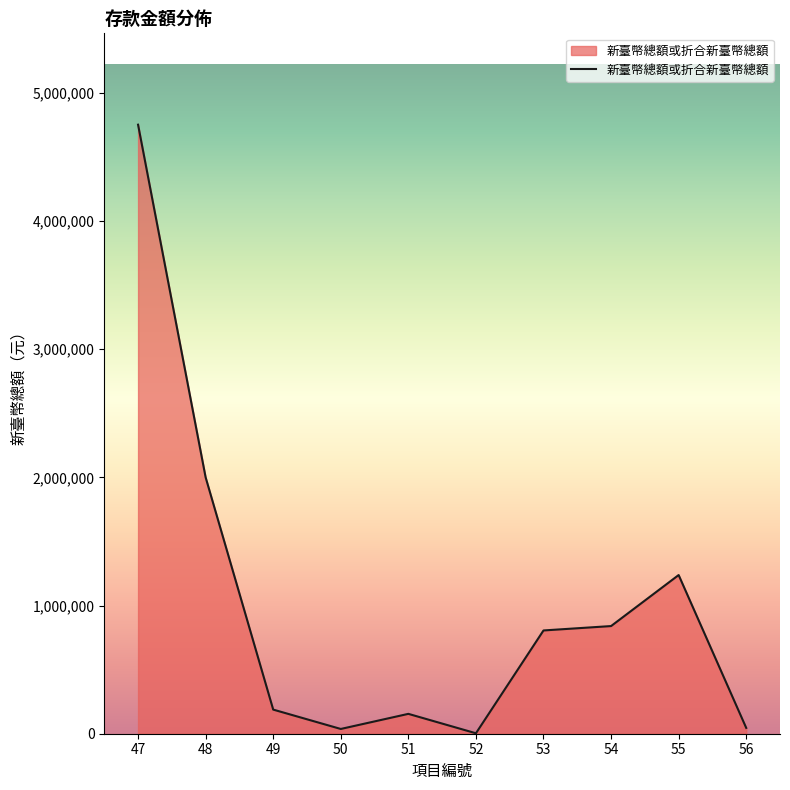

What is the minimum value shown in the chart?

3531